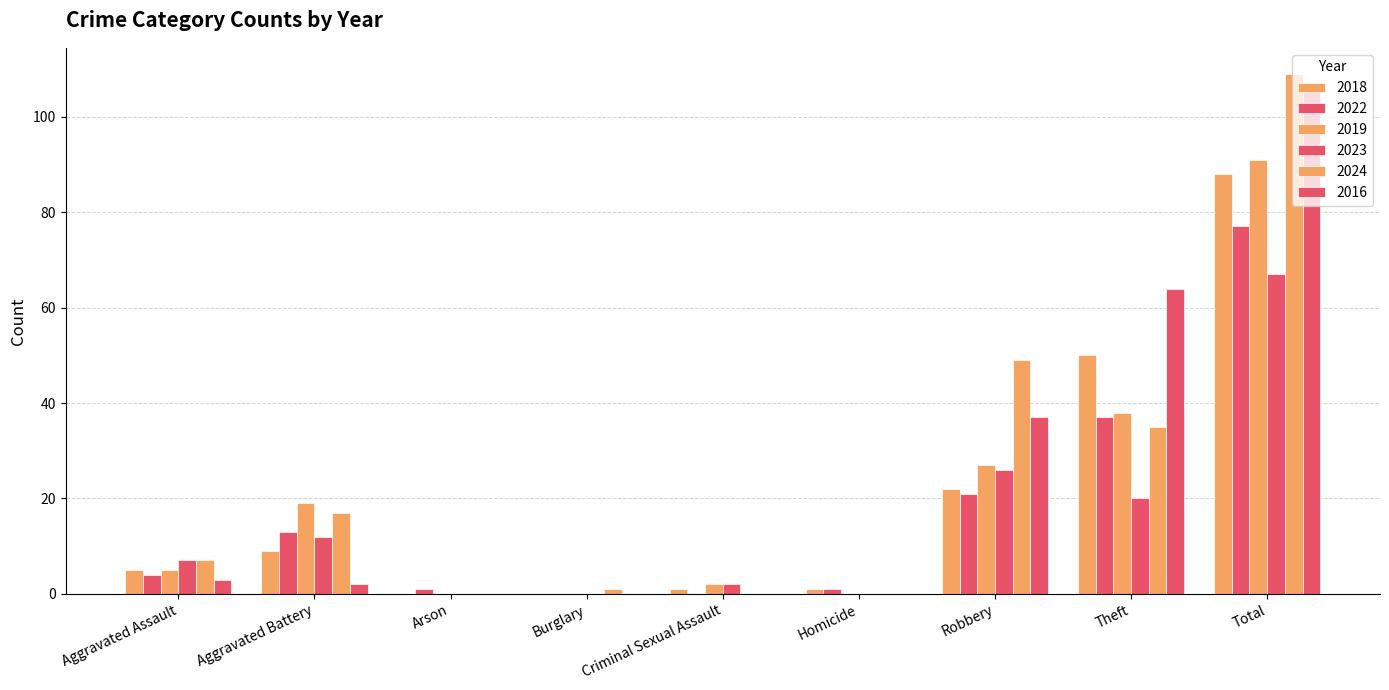

Are the bars grouped side by side (vs. stacked)?

Yes